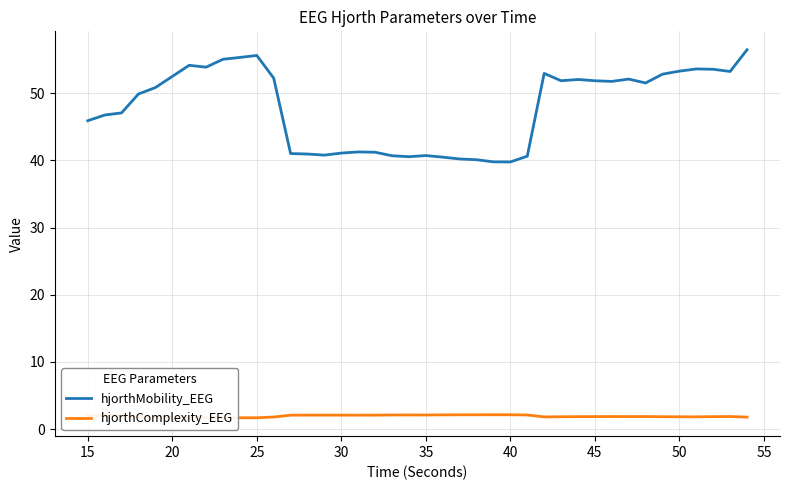

Which series has the largest total across all categories?

hjorthMobility_EEG